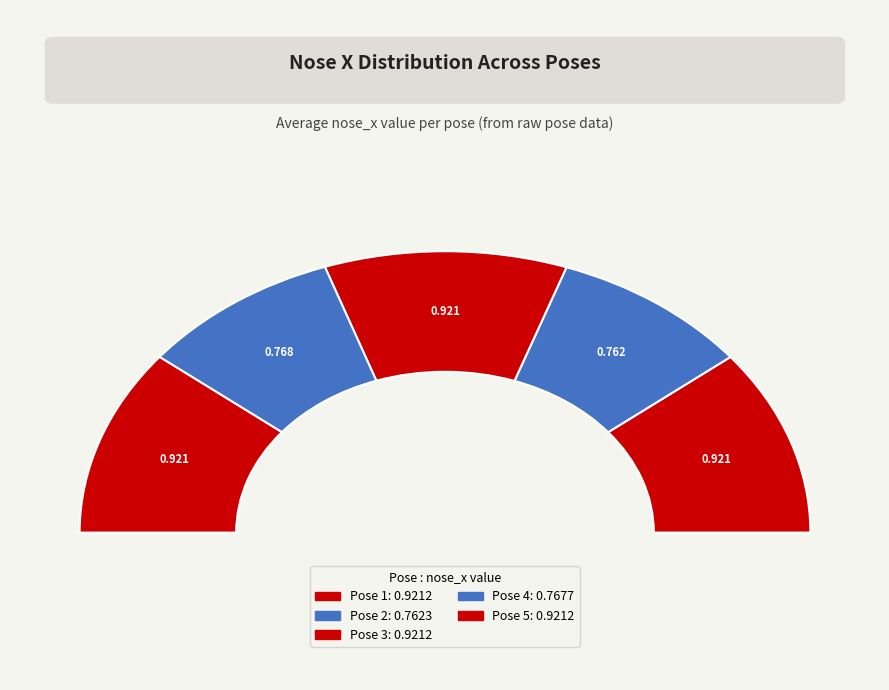

What percentage is NOT represented by Pose 1?

78.5%